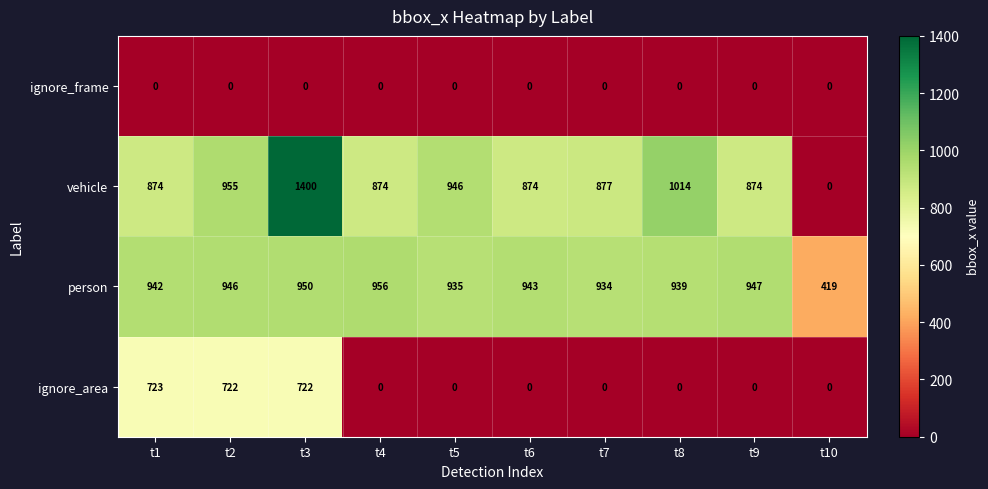

List the series in order of their peak value, highest first.

vehicle, person, ignore_area, ignore_frame